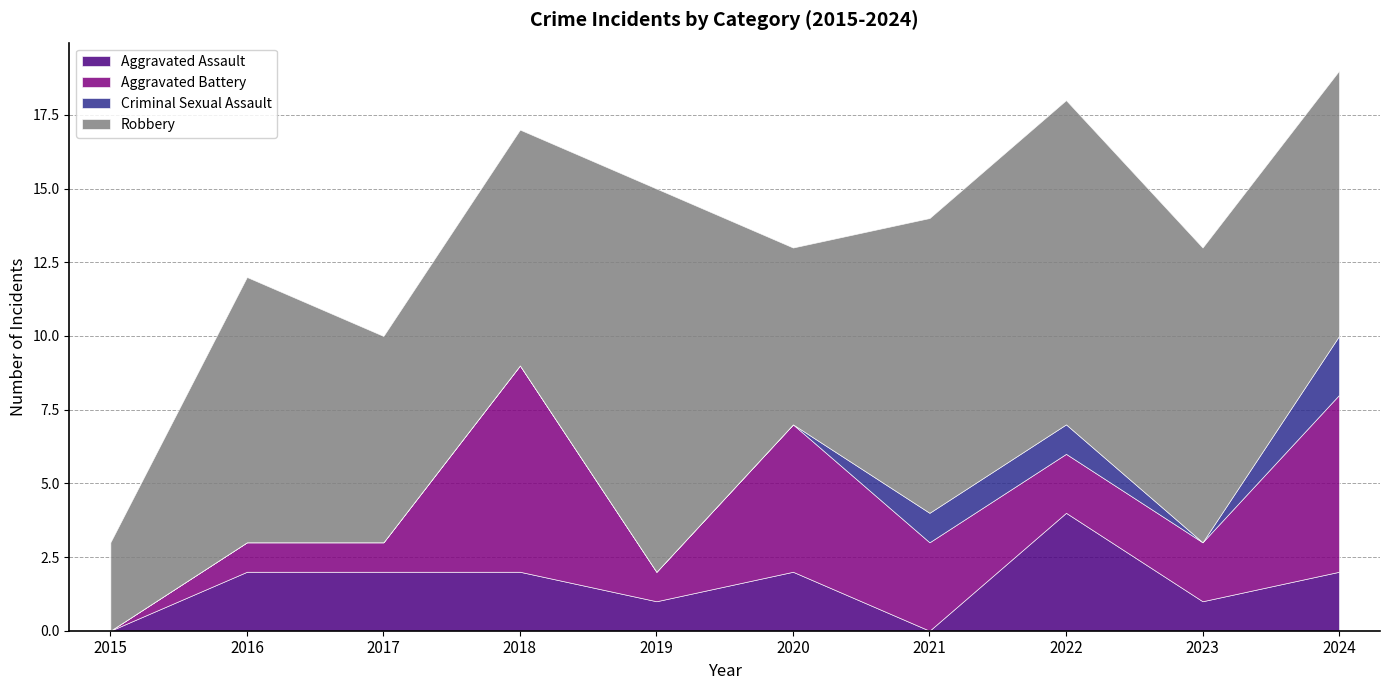

How many intersections are there between Criminal Sexual Assault and Aggravated Assault?

2